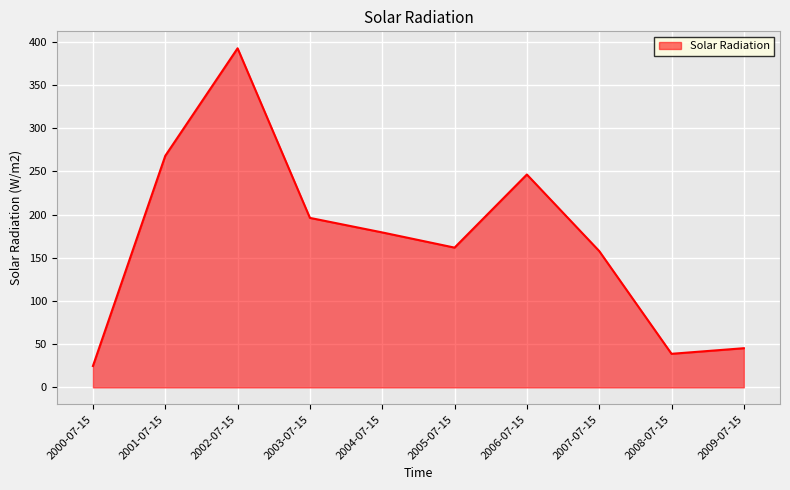

List the labels in order of value, smallest first.

2000-07-15, 2008-07-15, 2009-07-15, 2007-07-15, 2005-07-15, 2004-07-15, 2003-07-15, 2006-07-15, 2001-07-15, 2002-07-15